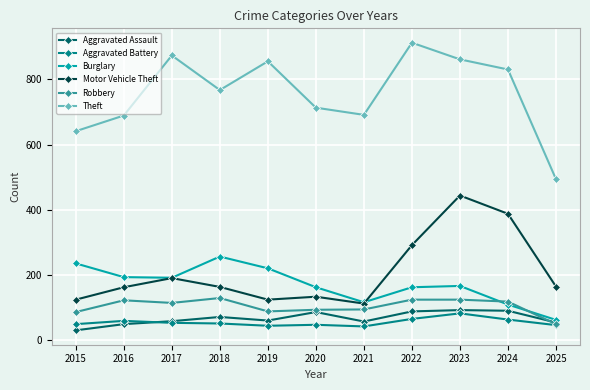

Where does the Robbery series first go above 115?

2016